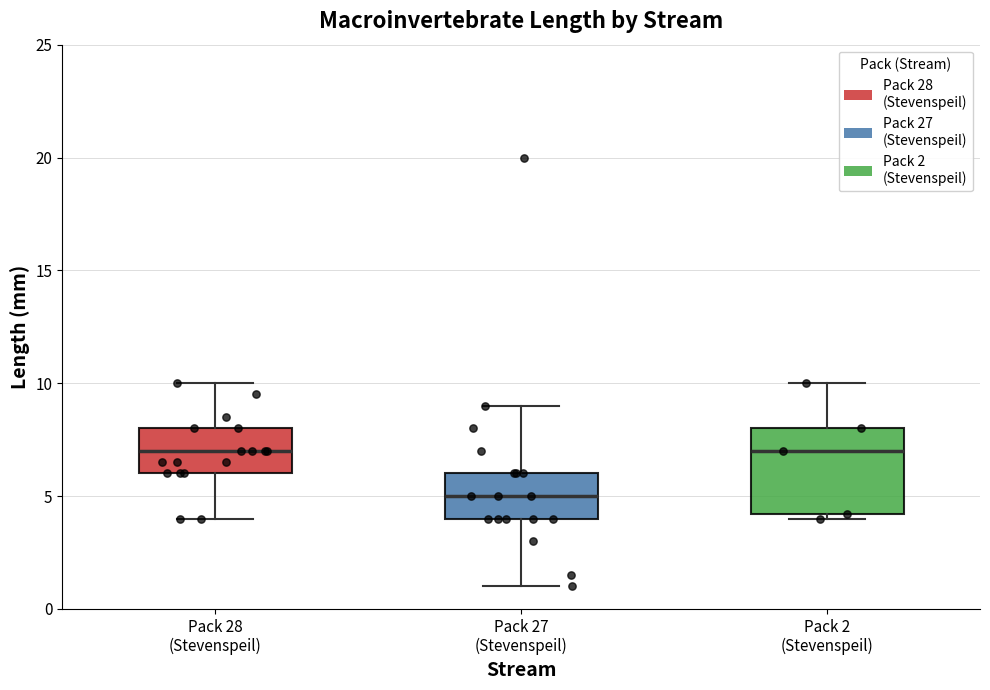

Comparing the boxes themselves (not the whiskers), which one is the tallest?

Pack 2 (Stevenspeil)